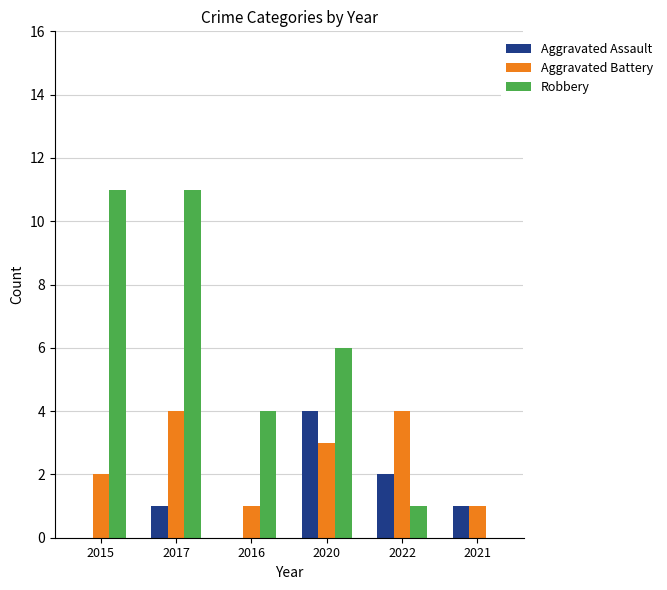

What is the greatest value displayed?

11